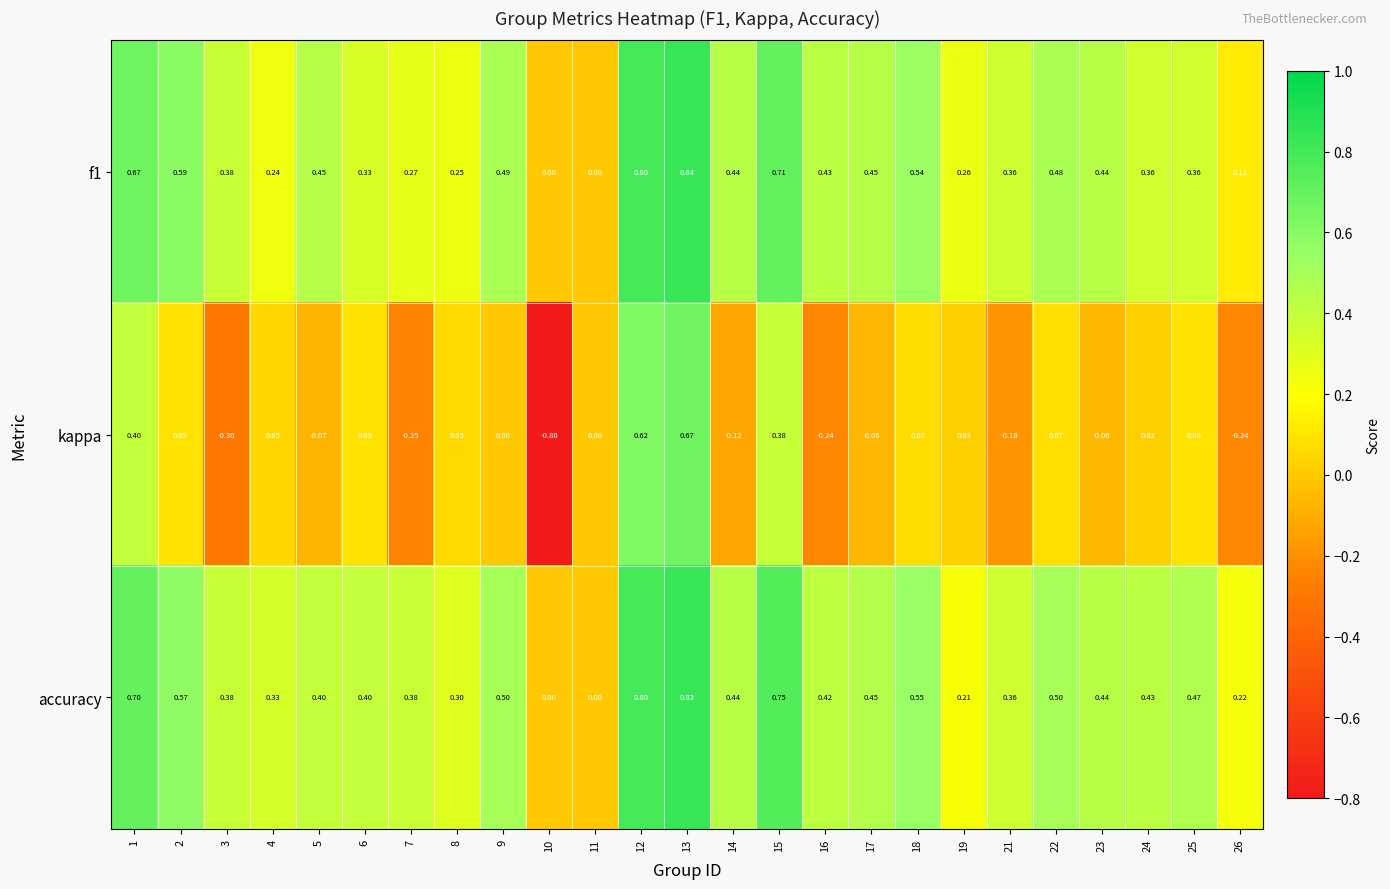

Between 15 and 26, which series saw the biggest shift?

kappa